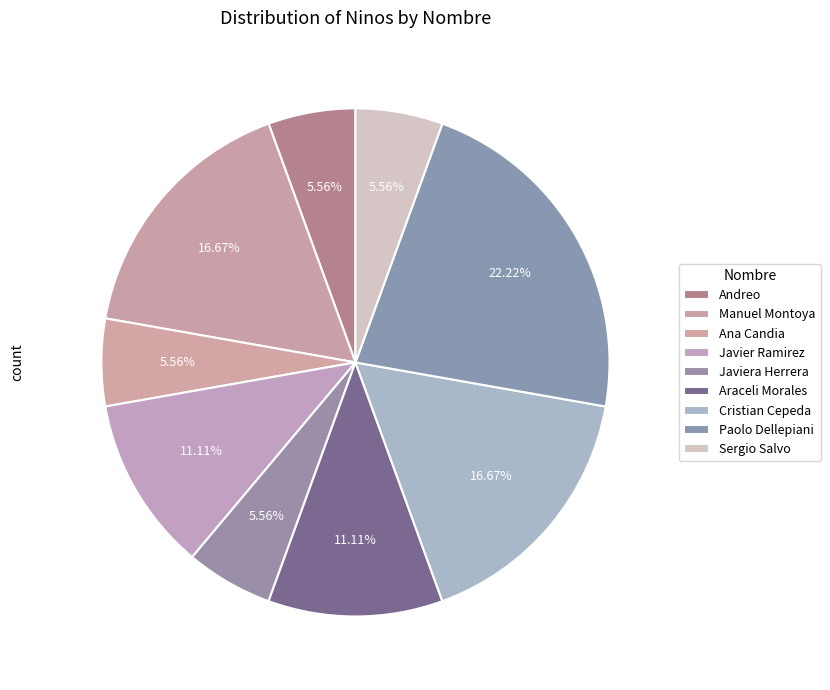

How many slices are in this pie chart?

9